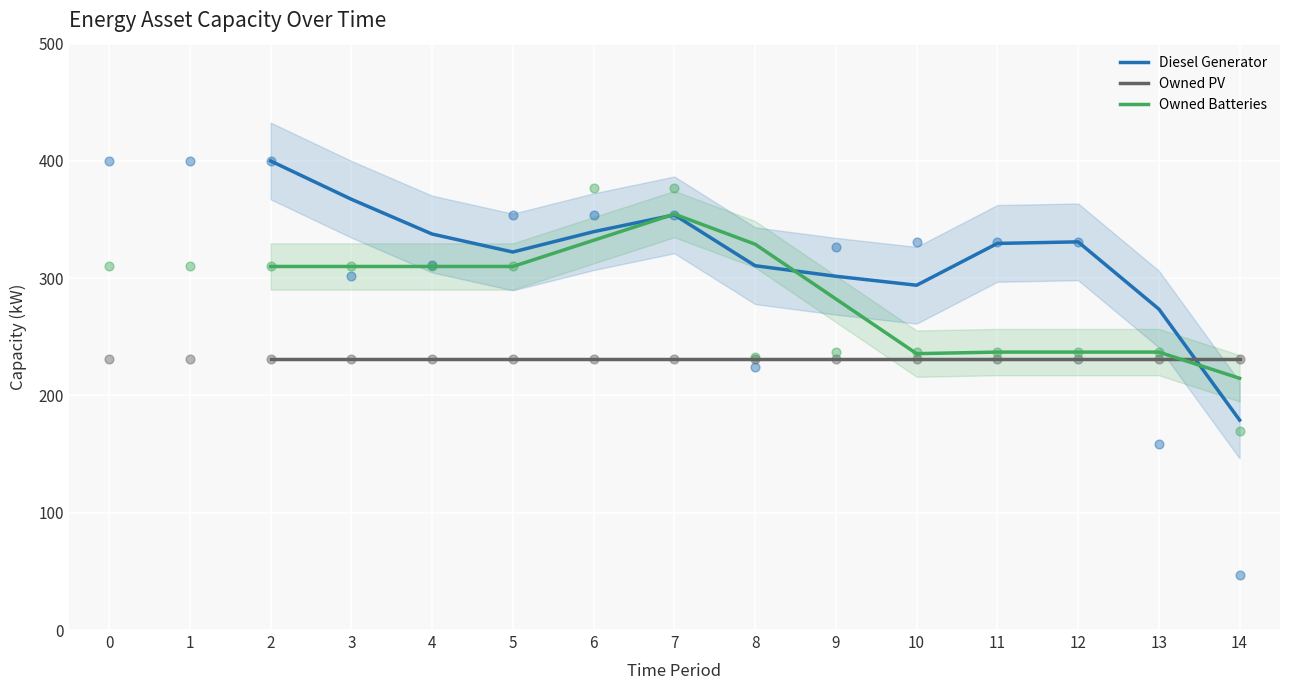

Which series contains the highest Y value?

Diesel Generator